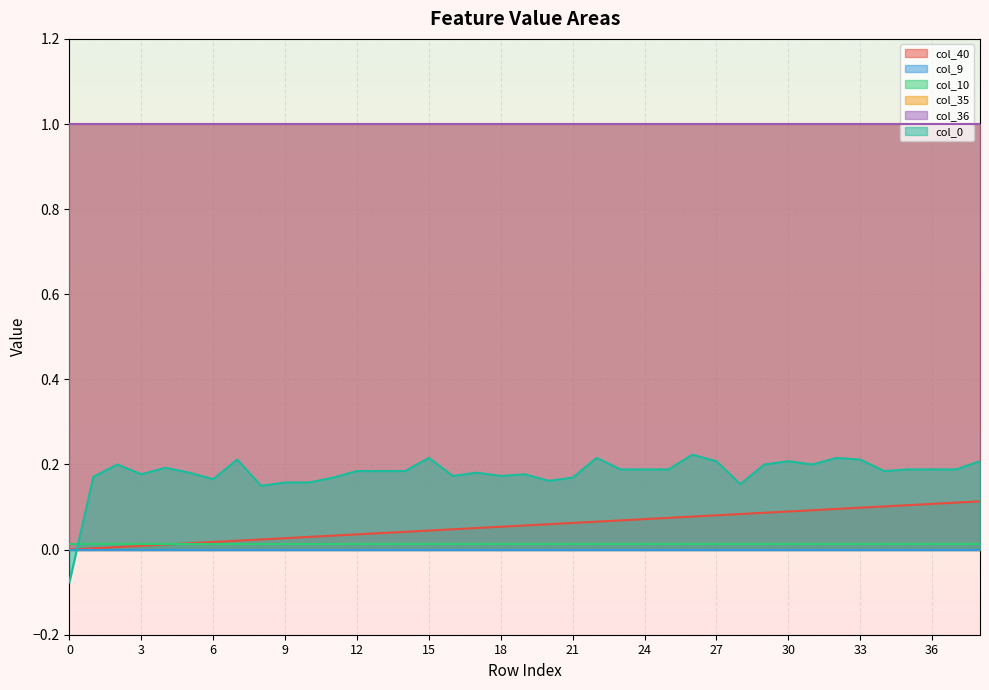

In col_0, how many points are higher than both neighbors (excluding endpoints)?

10